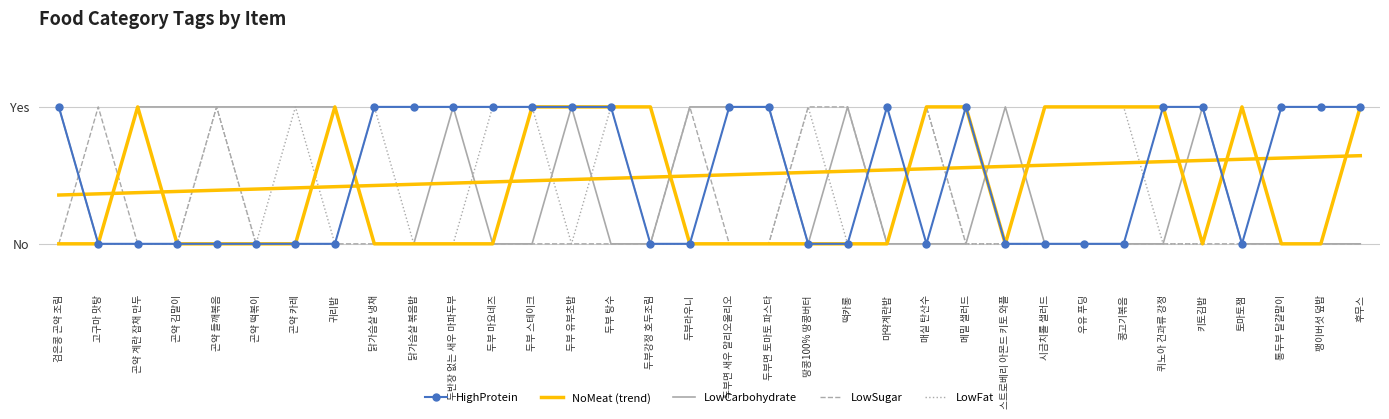

What is the maximum value for NoMeat?

1